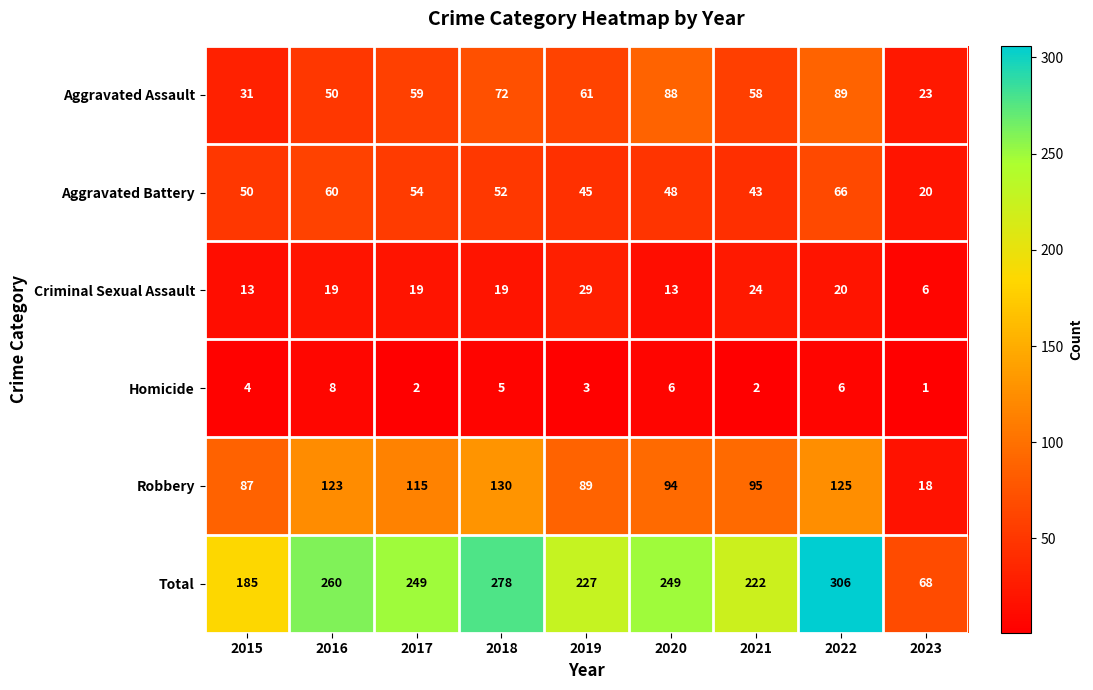

Count the number of categories in the chart.

9